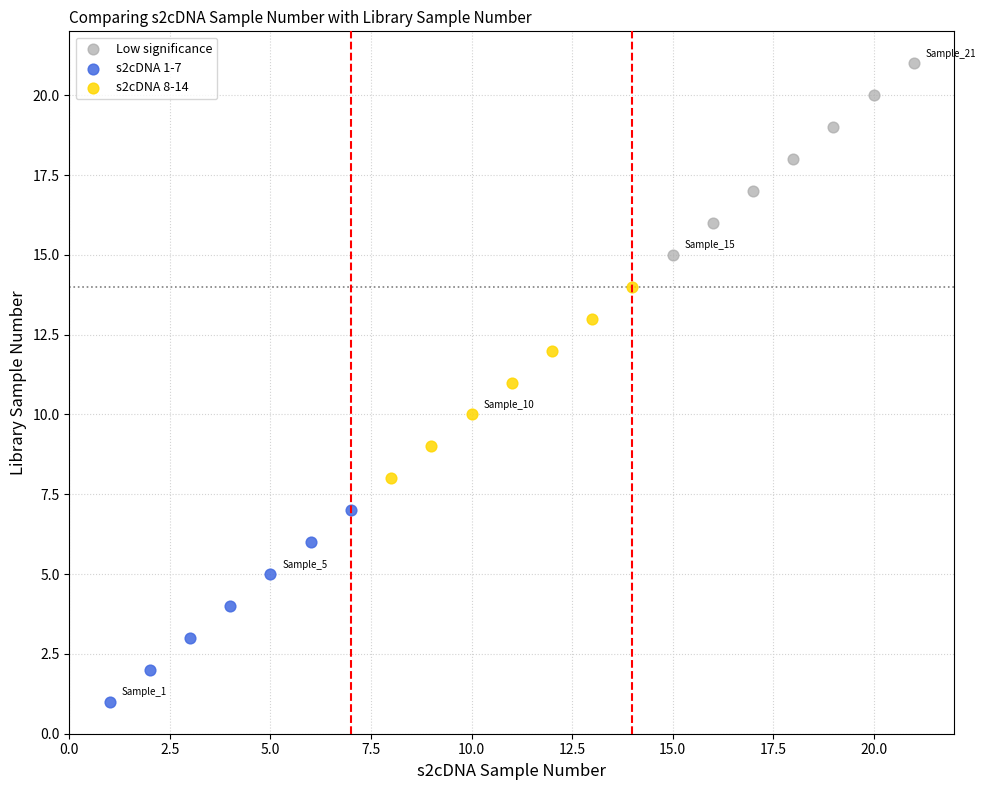

Which series contains the lowest Y value?

s2cDNA 1-7